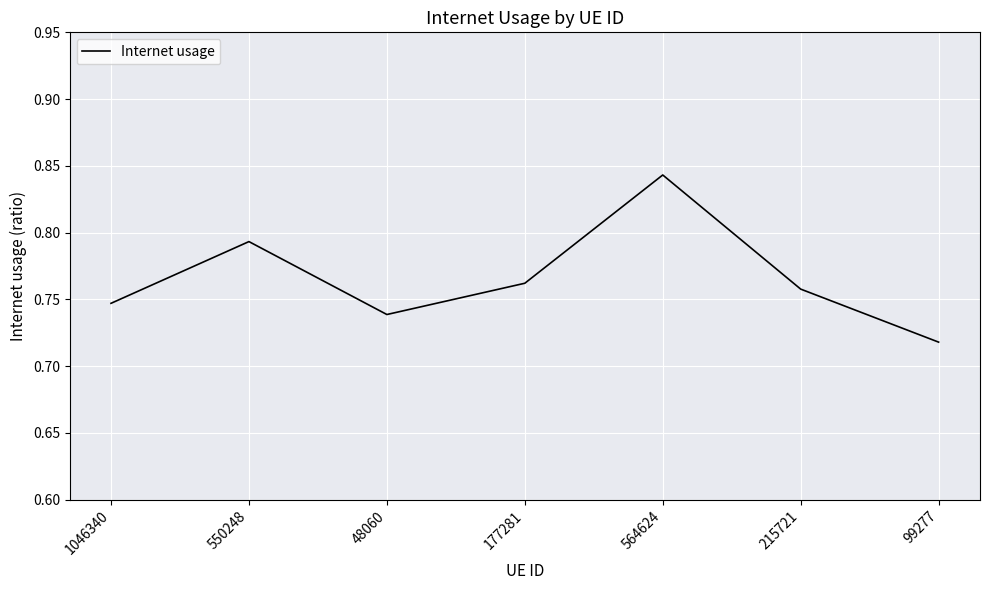

What is the sum of all values?

5.4